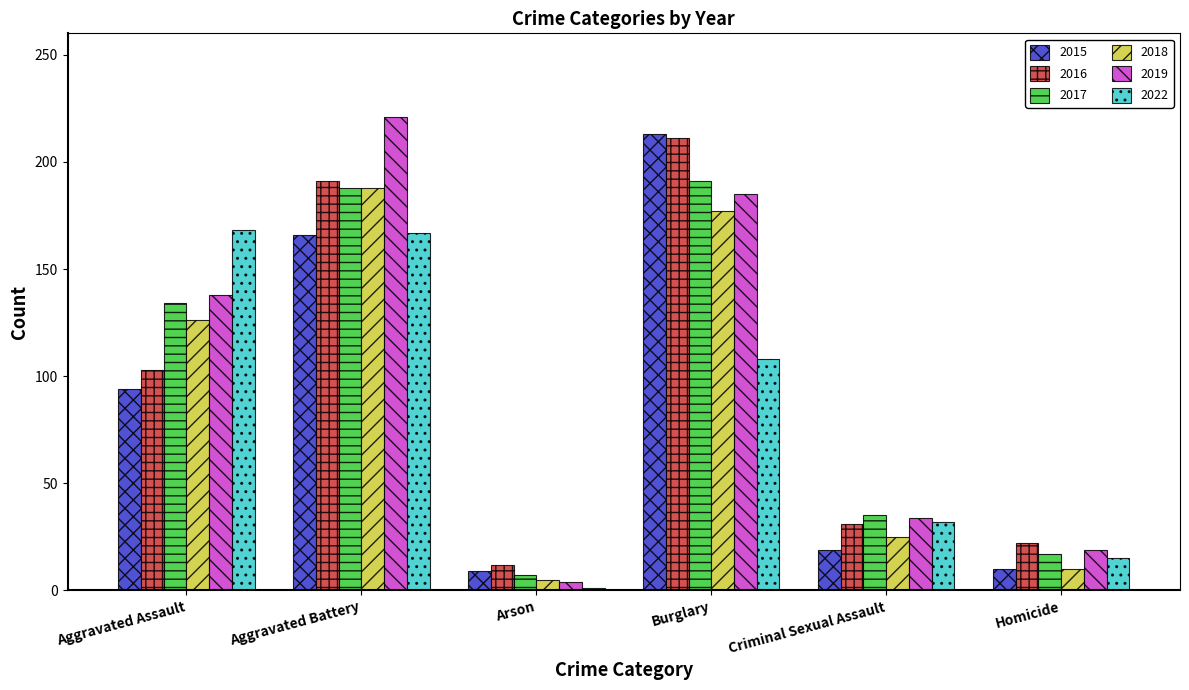

Which series has the largest total across all categories?

2019